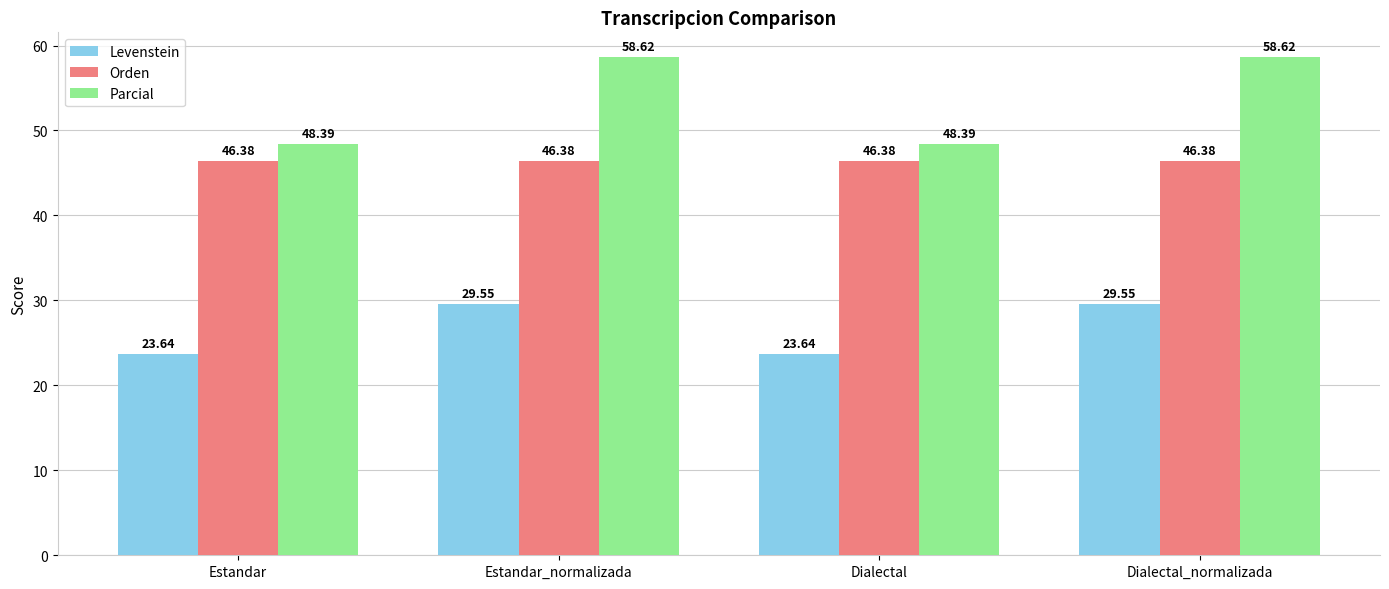

What are all the series names shown in the legend?

Levenstein, Orden, Parcial